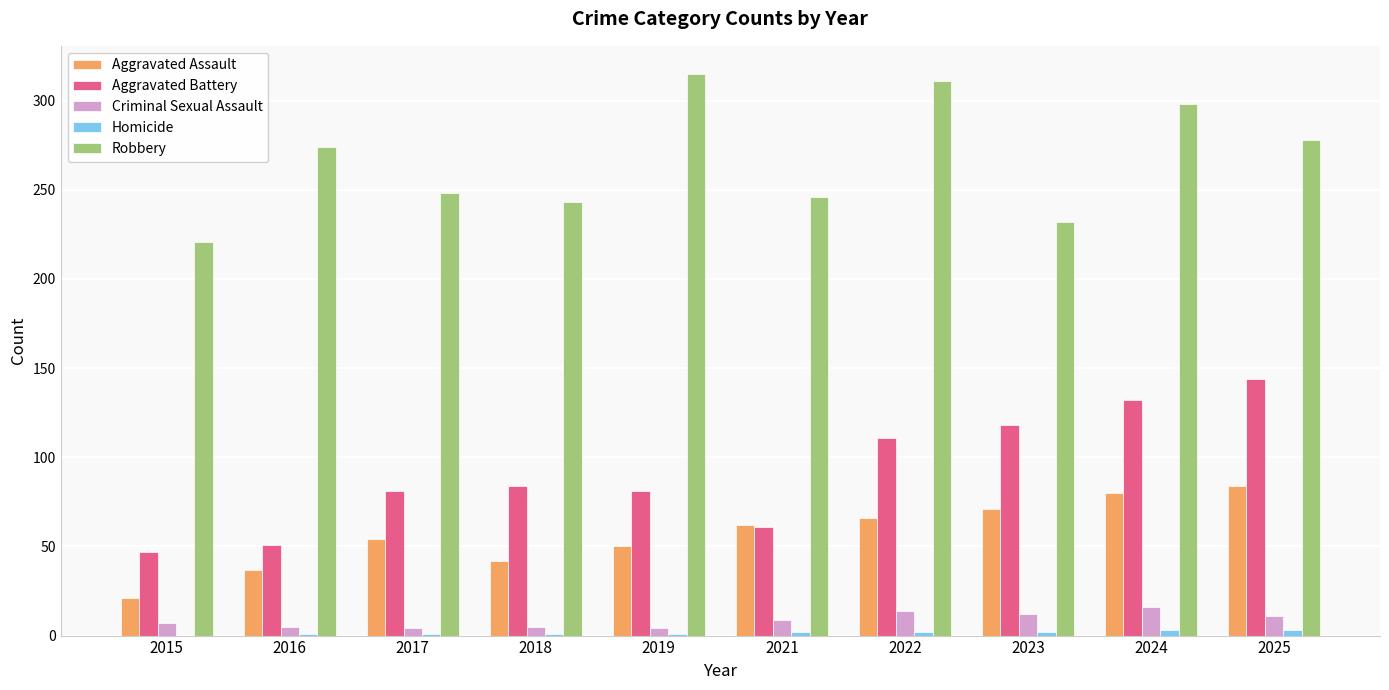

How many categories are shown in the chart?

10